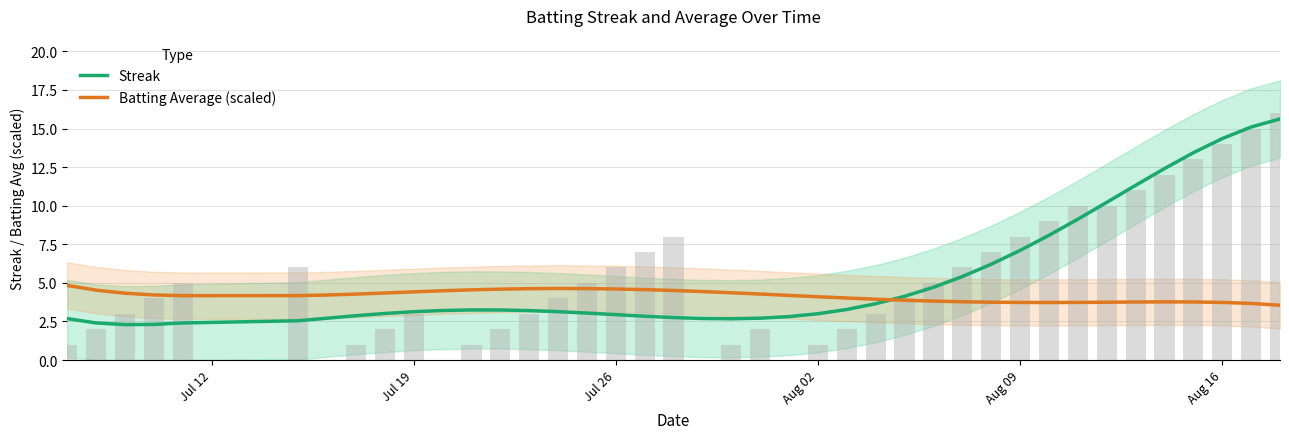

How many categories are shown in the chart?

40